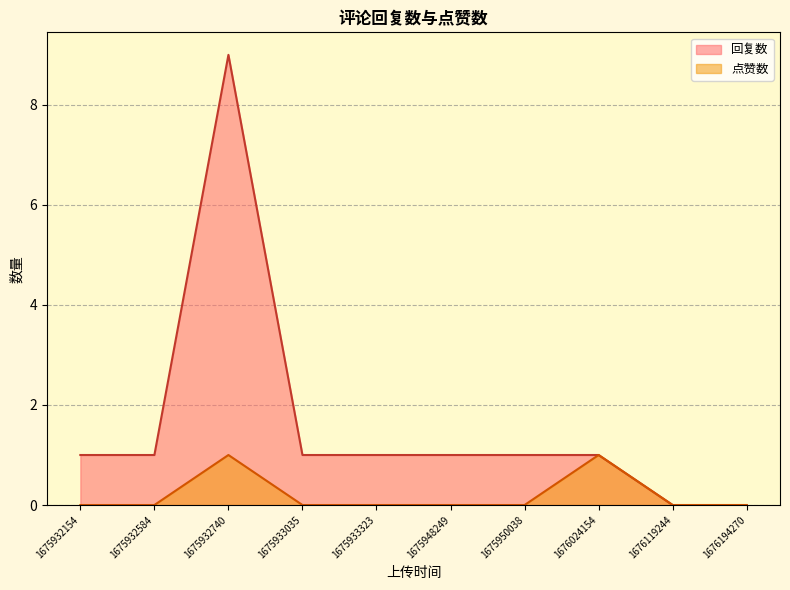

True or false: 回复数 and 点赞数 intersect in this chart.

False